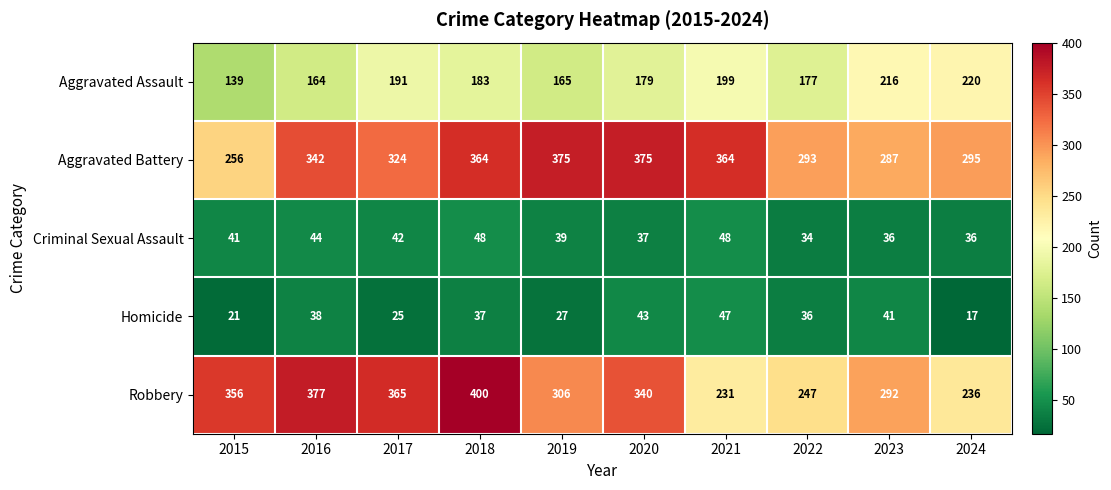

At which category is the sum across all series the highest?

2018